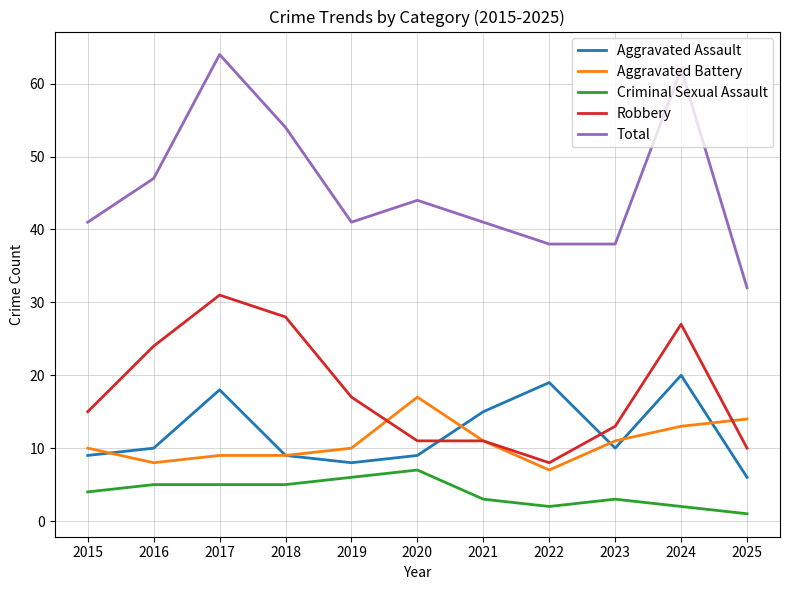

The Aggravated Assault series shows 6 at 2025. True or false?

True